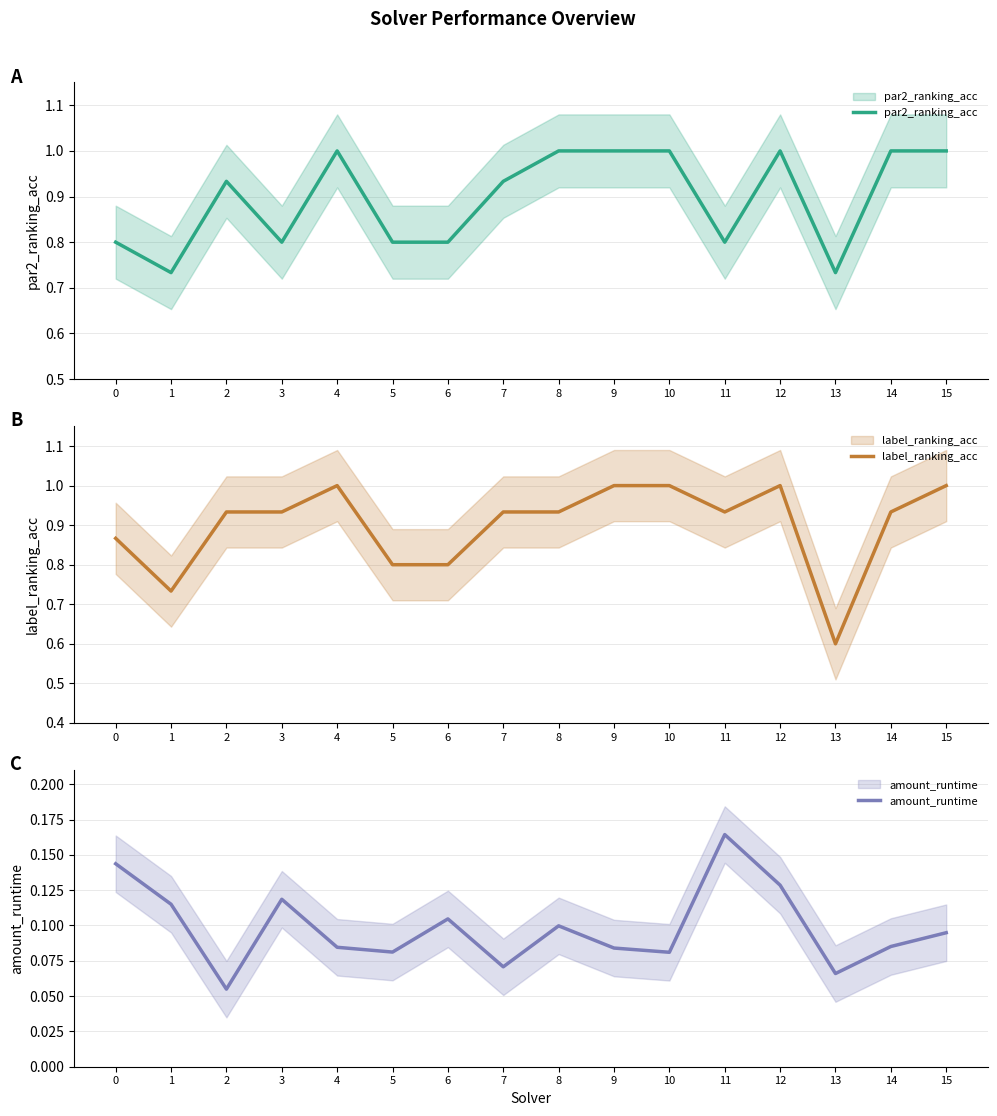

Is it true that par2_ranking_acc equals 0.8 at 11?

True